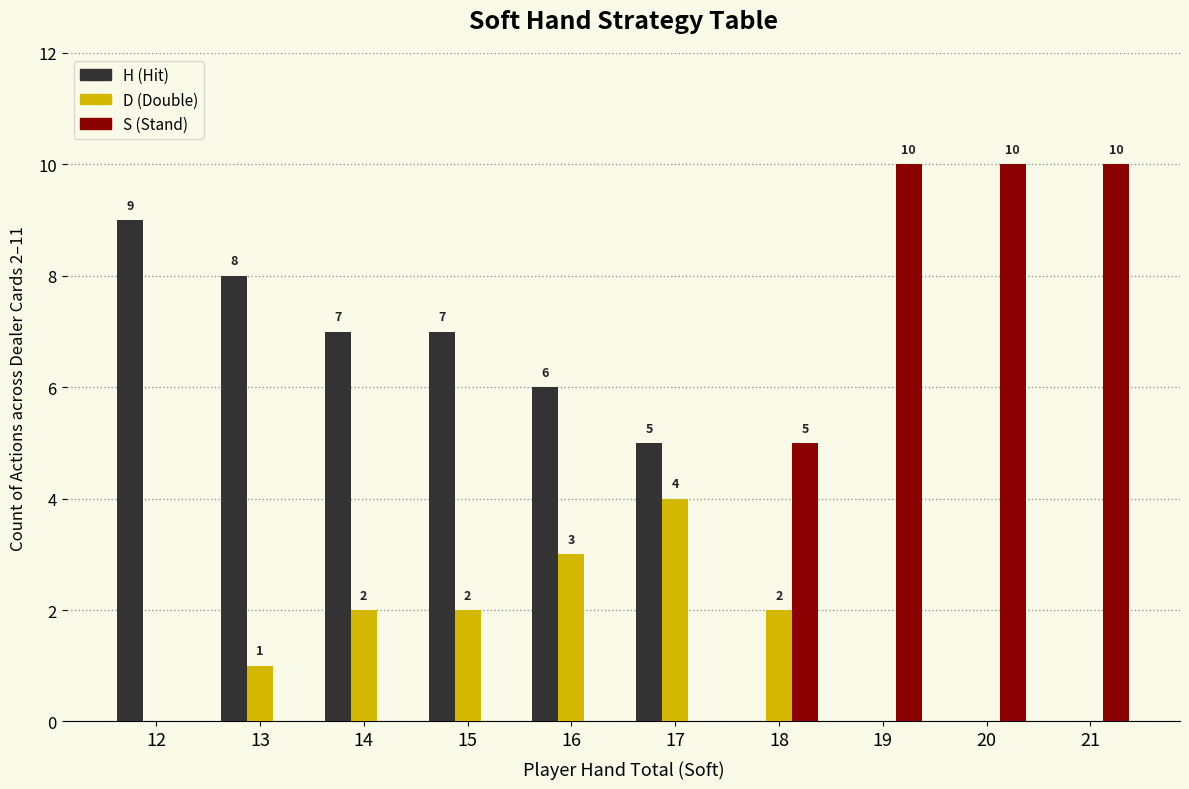

What is the maximum value shown in the chart?

10